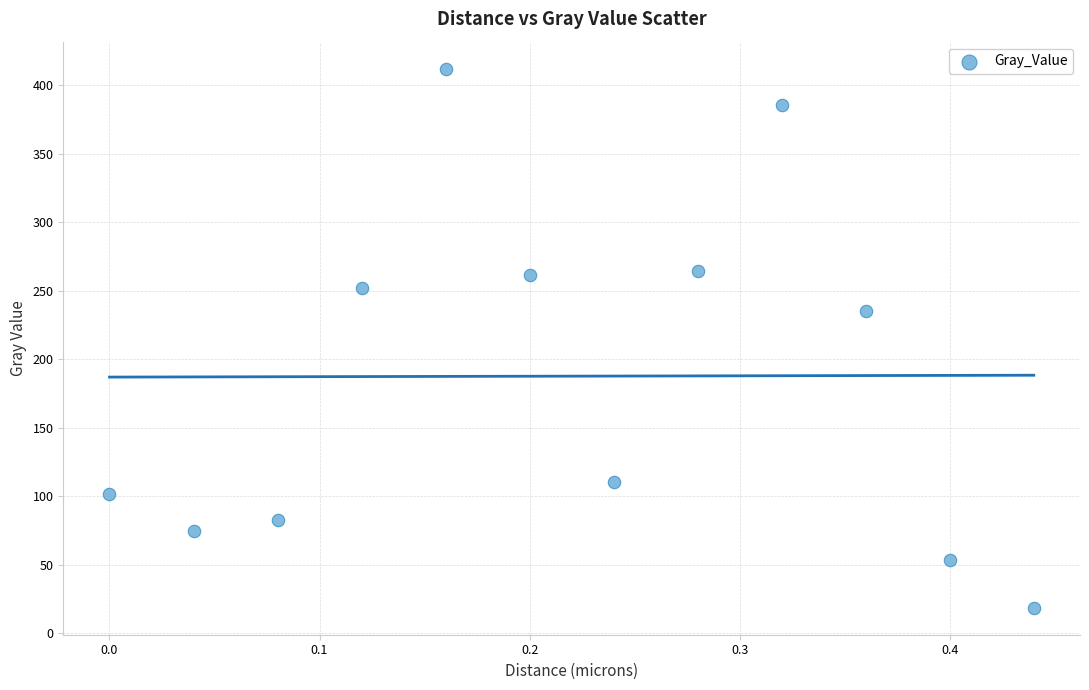

What is the range of Y values (max minus min)?

393.5